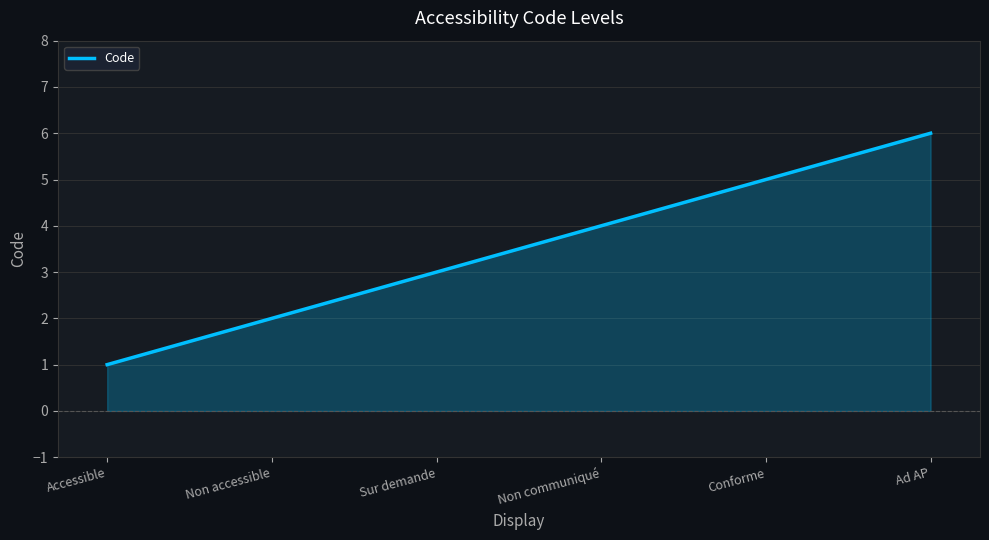

Reading left to right, extract all data points from this chart.

Accessible=1	Non accessible=2	Sur demande=3	Non communiqué=4	Conforme=5	Ad AP=6